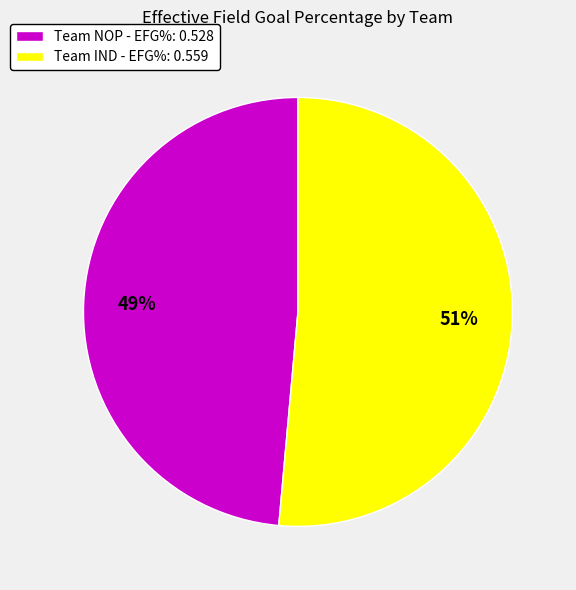

To the nearest percent, what percentage of the pie is Team IND - EFG%: 0.559?

51%